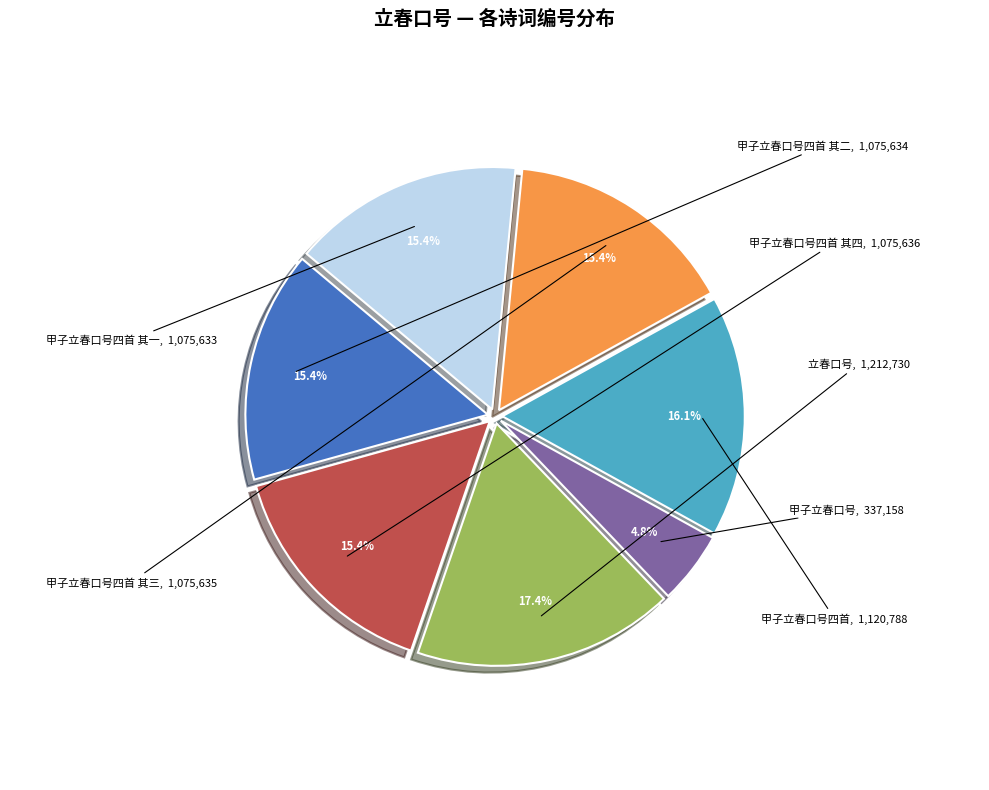

True or false: 甲子立春口号 accounts for 5% of the total.

True